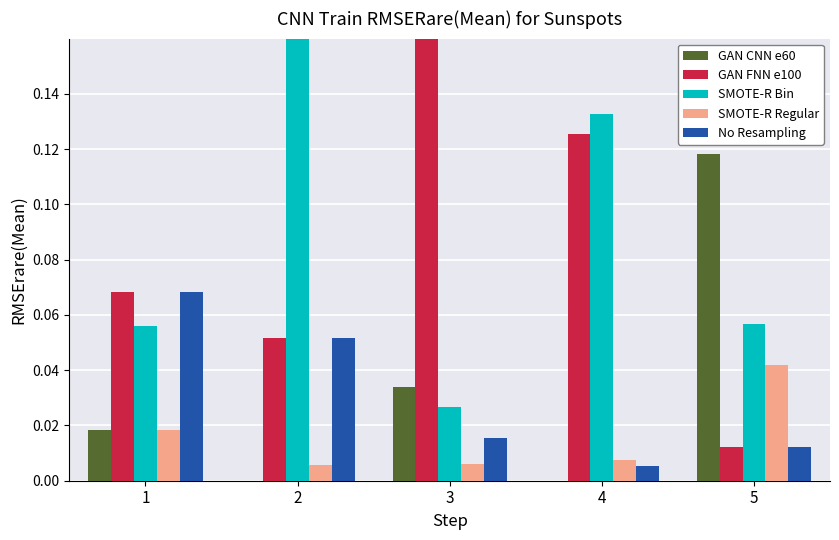

At which label does No Resampling reach its minimum?

4